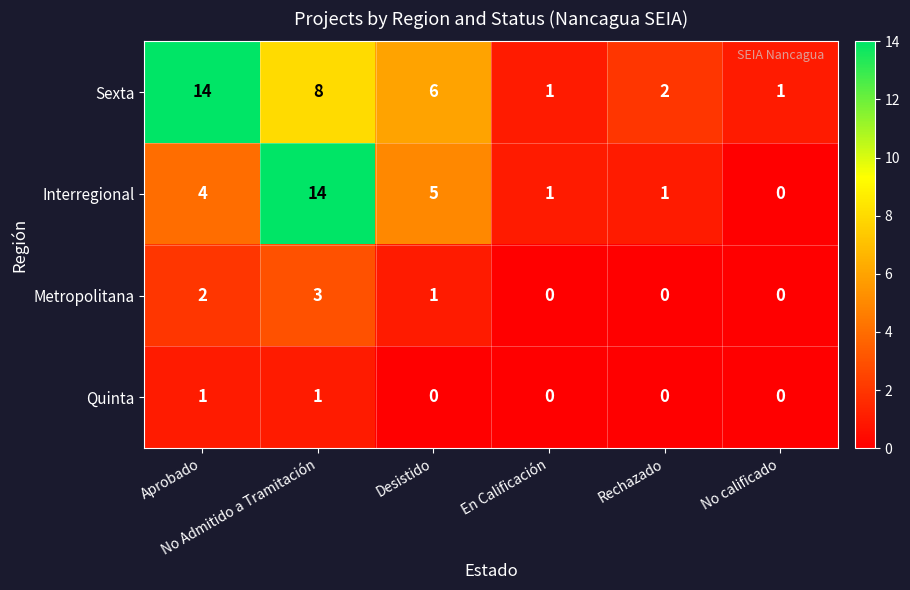

Which series has the largest range (max minus min)?

Interregional